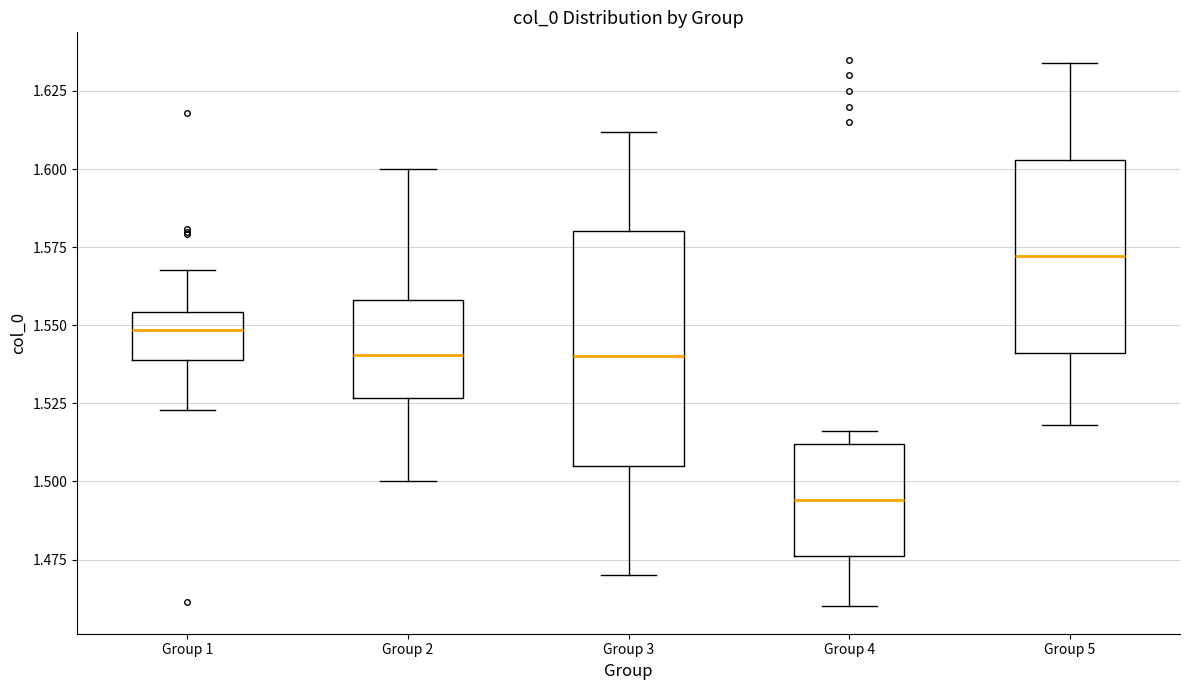

Reading left to right, transcribe this box plot: for each box, give where its median line is, the range the box spans, and where its two whiskers end, as read against the y-axis. The values are not printed on the chart, so give them approximately, as read against the axis.

Group 1: median 1.550, box 1.540 to 1.555, whiskers 1.525 to 1.570
Group 2: median 1.540, box 1.525 to 1.560, whiskers 1.500 to 1.600
Group 3: median 1.540, box 1.505 to 1.580, whiskers 1.470 to 1.610
Group 4: median 1.495, box 1.475 to 1.510, whiskers 1.460 to 1.515
Group 5: median 1.570, box 1.540 to 1.605, whiskers 1.520 to 1.635